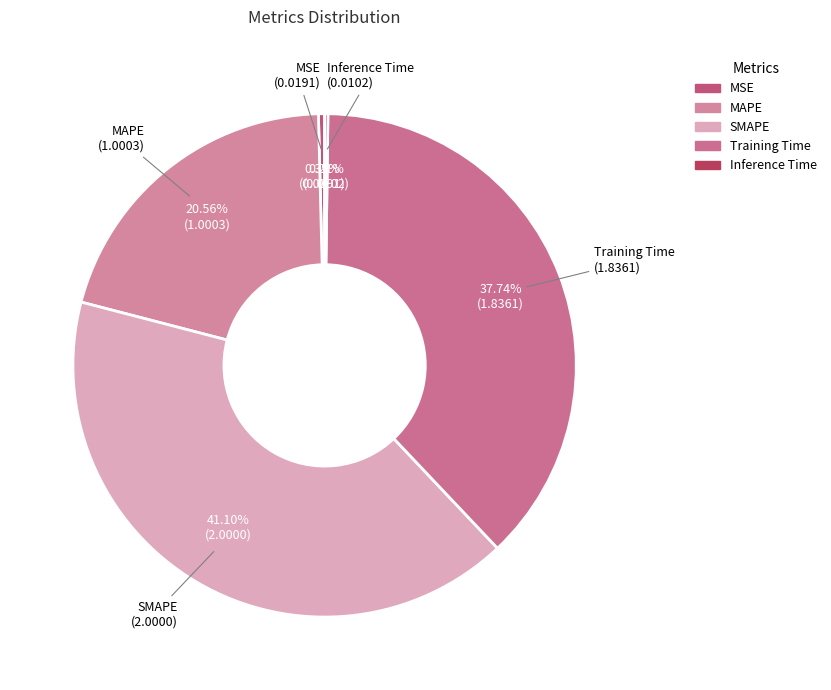

Does any single category account for the majority?

No